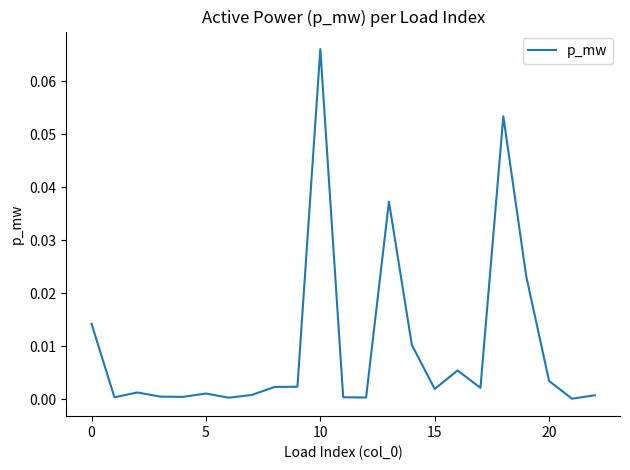

Does the chart have visible grid lines?

No